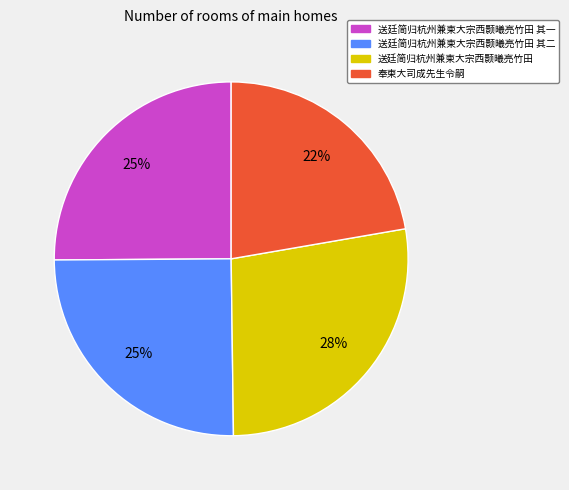

Is there any slice that represents more than half of the pie?

No